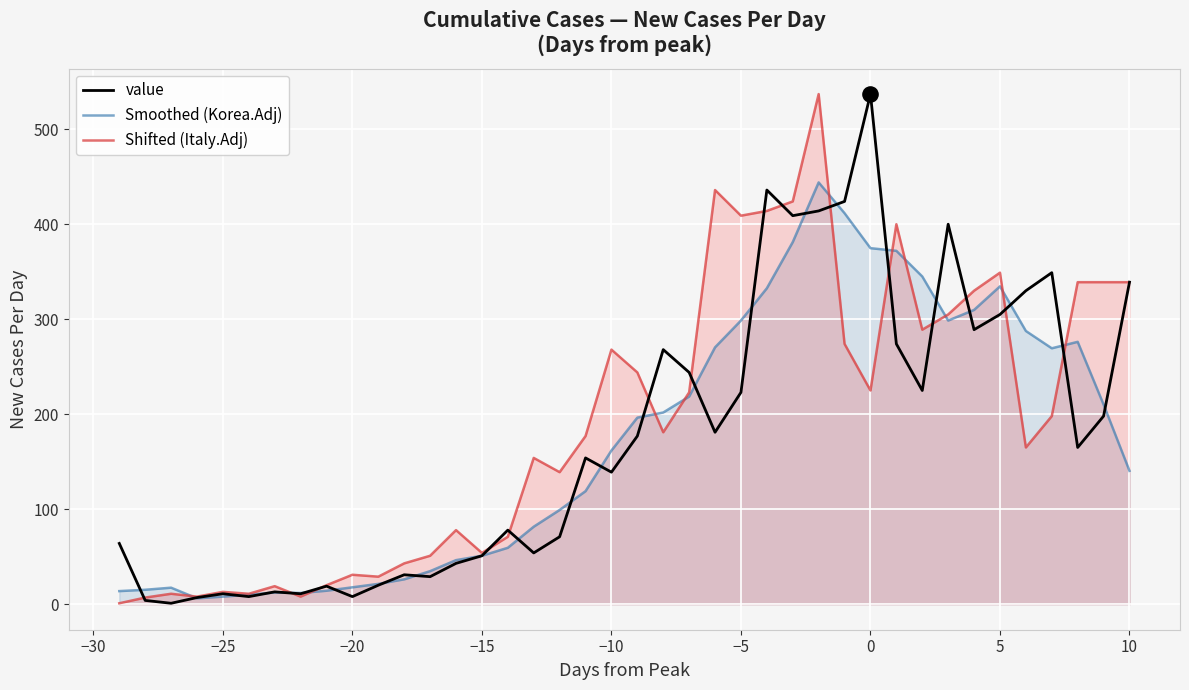

Which series contains the lowest Y value?

value